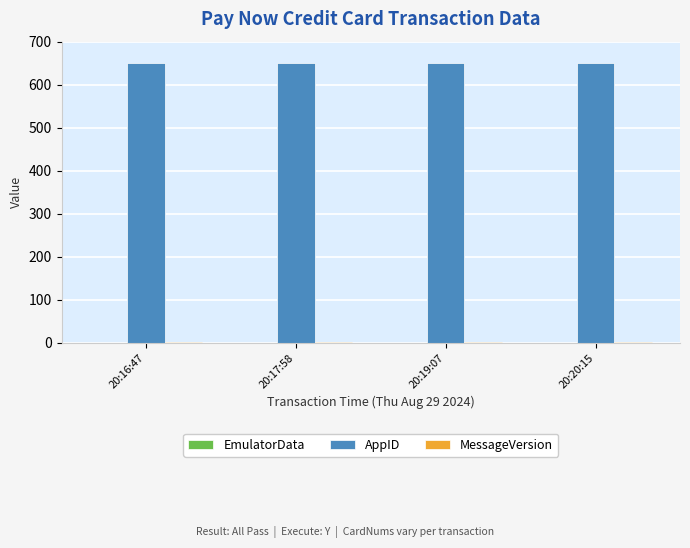

Which series has the largest total across all categories?

AppID